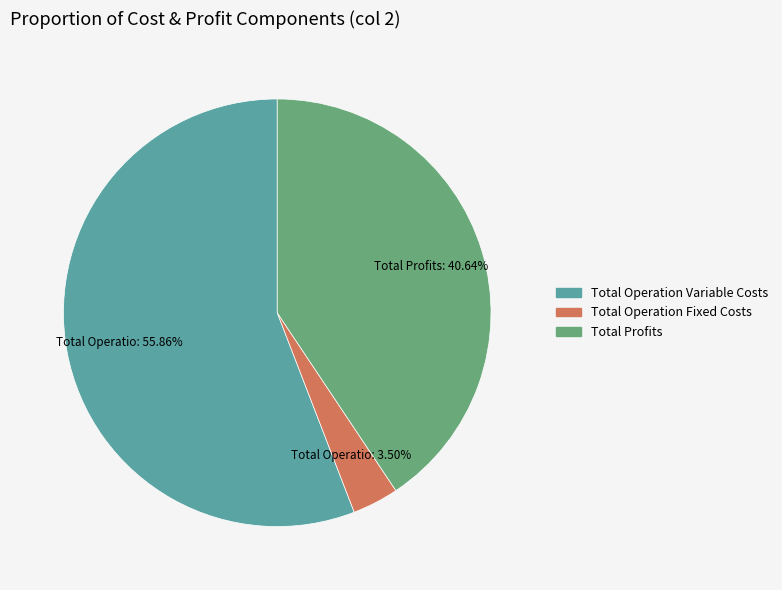

Is there a majority slice in this chart?

Yes